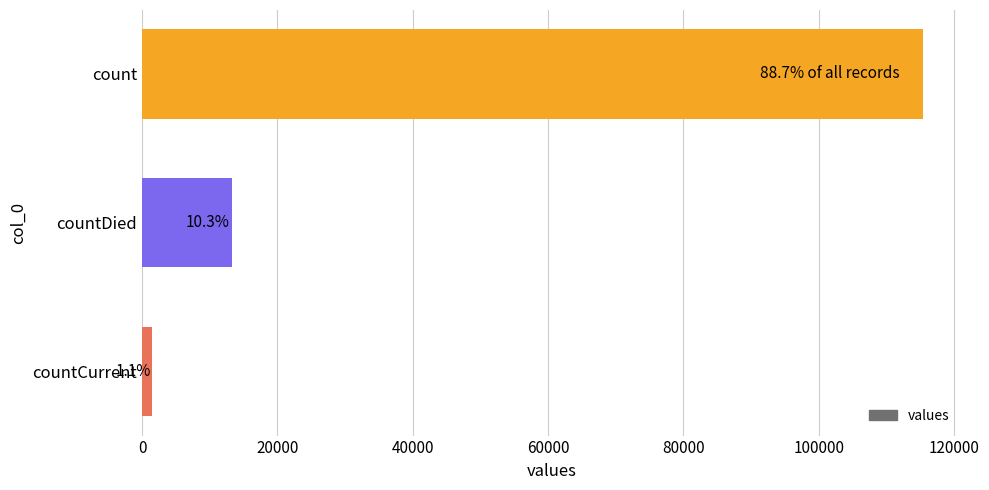

Does the chart contain any negative values?

No